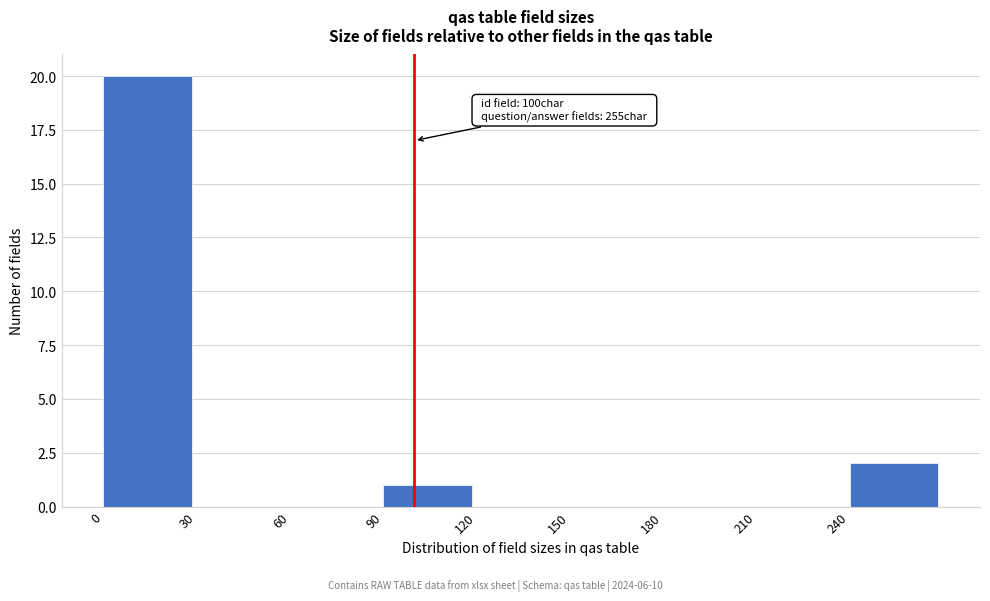

Which range on the x-axis has the tallest bar?

0 to 30